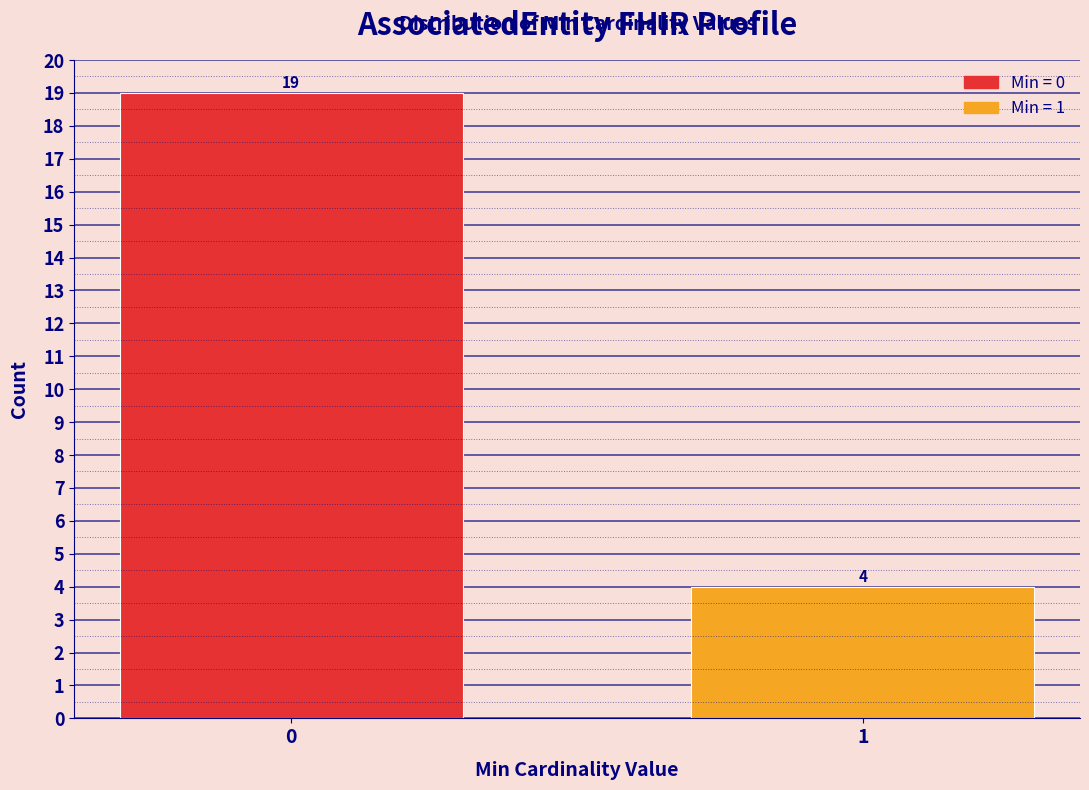

Reading left to right, what are all the values shown in this chart?

0=19	1=4